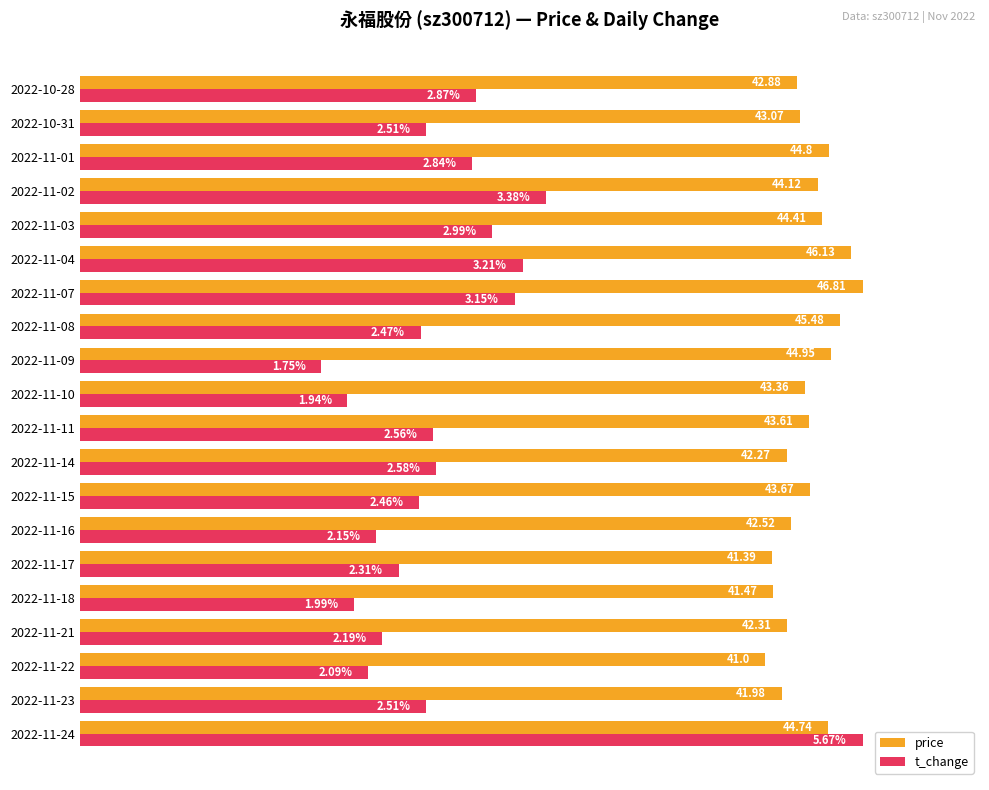

What are all the series names shown in the legend?

price, t_change